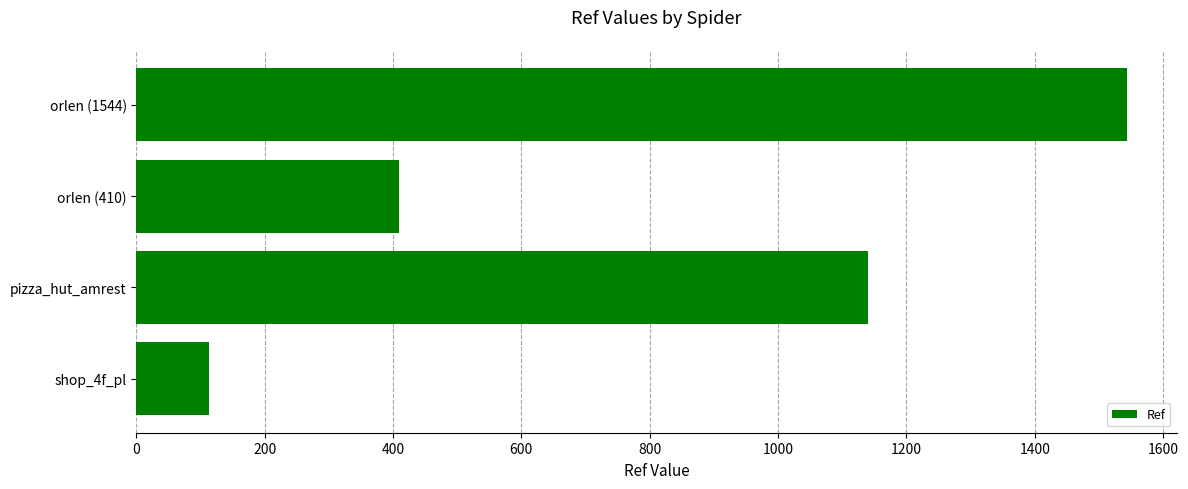

Rank the categories by value from highest to lowest.

orlen (1544), pizza_hut_amrest, orlen (410), shop_4f_pl